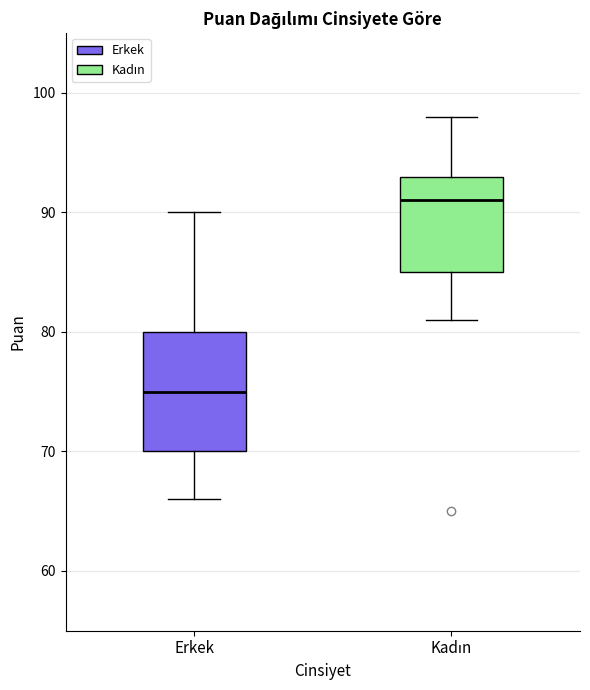

Reading left to right, read every box against the y-axis: the position of its median line, the range the box covers, and the ends of its whiskers. The values are not printed on the chart, so give them approximately, as read against the axis.

Erkek: median 75, box 70 to 80, whiskers 66 to 90
Kadın: median 91, box 85 to 93, whiskers 81 to 98